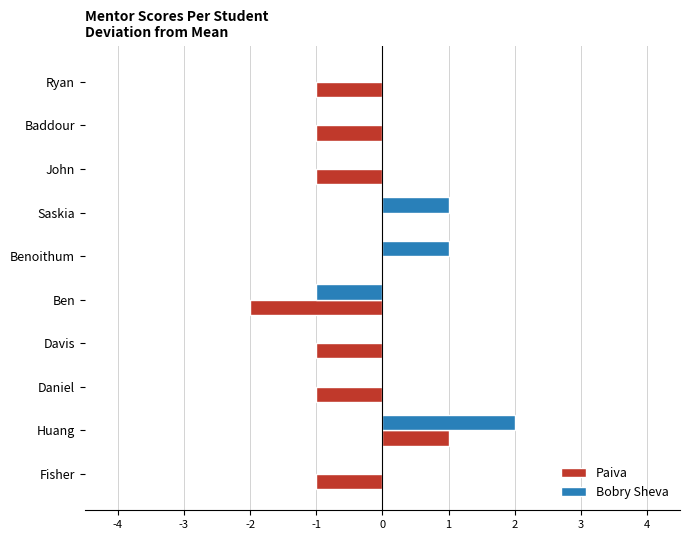

Is the value of Paiva at Saskia greater than the value of Bobry Sheva at Ben?

Yes